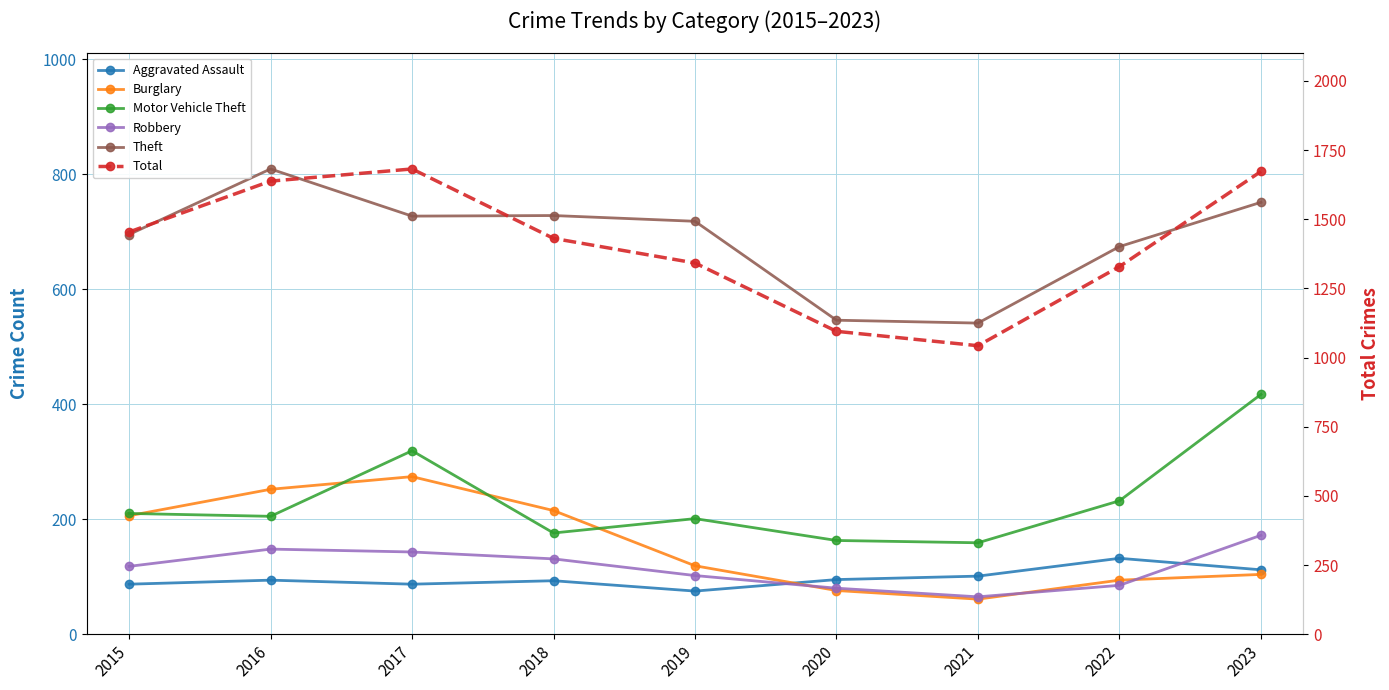

At which label does Burglary first exceed 119?

2015